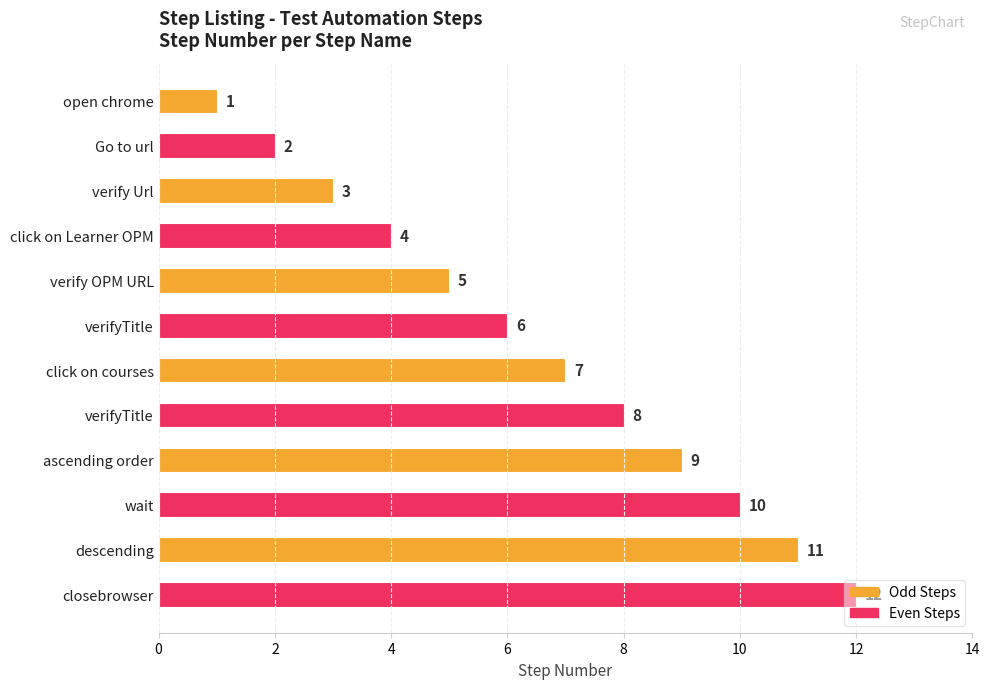

What is the difference between the maximum and second lowest values?

10